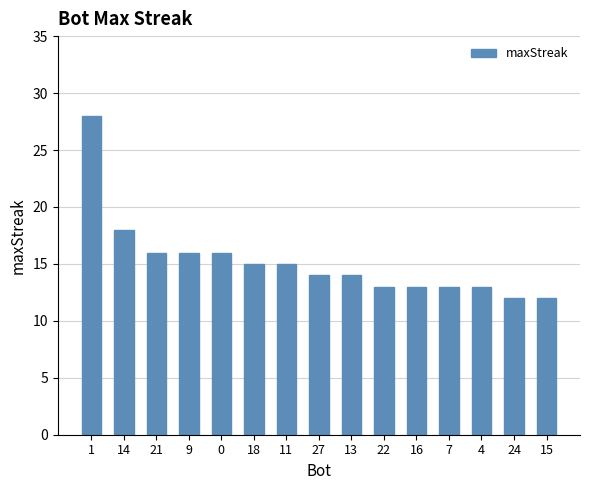

Count the number of categories in the chart.

15